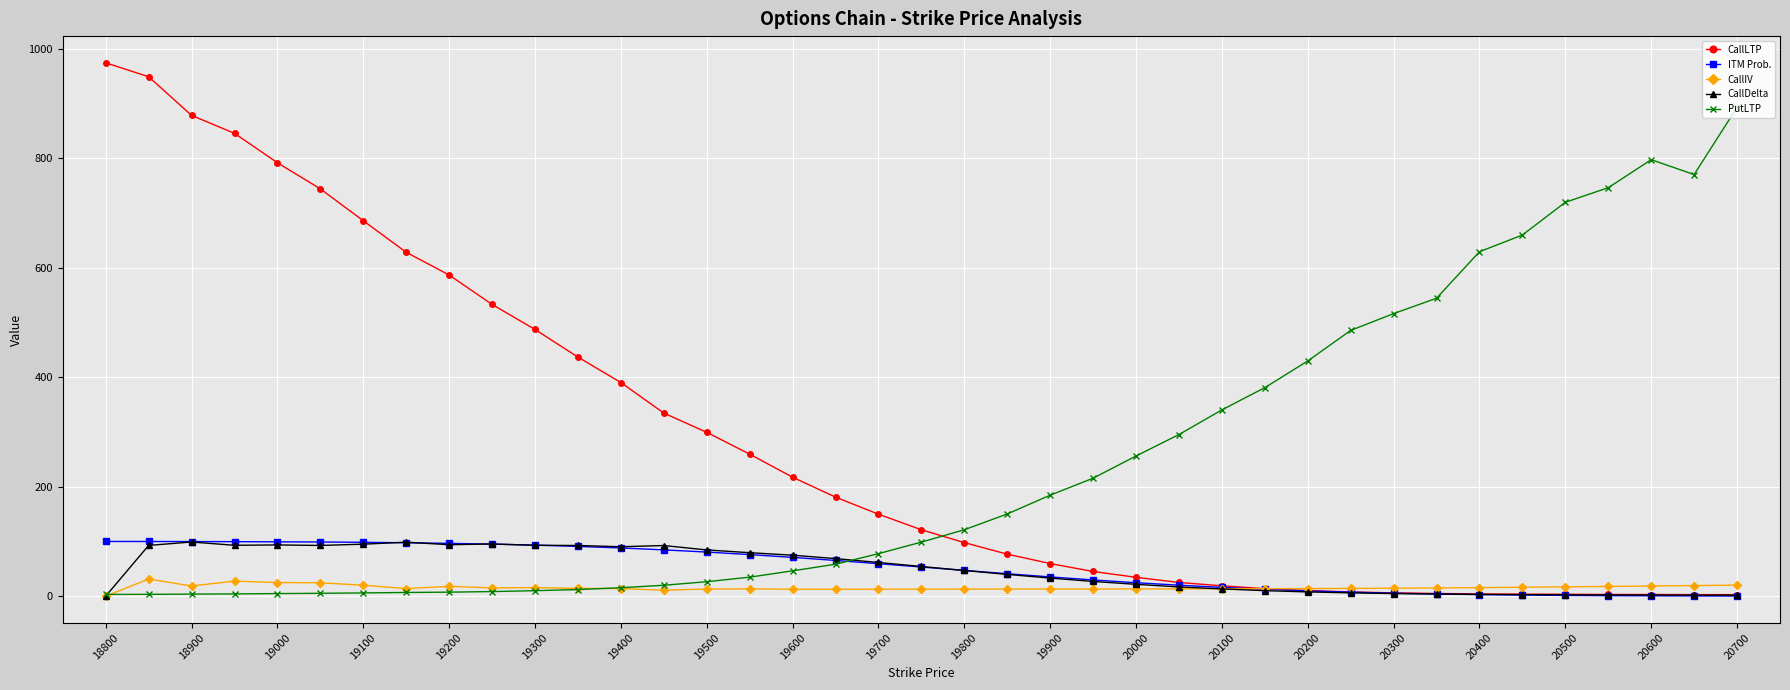

What is the highest value of the CallDelta series?

98.9